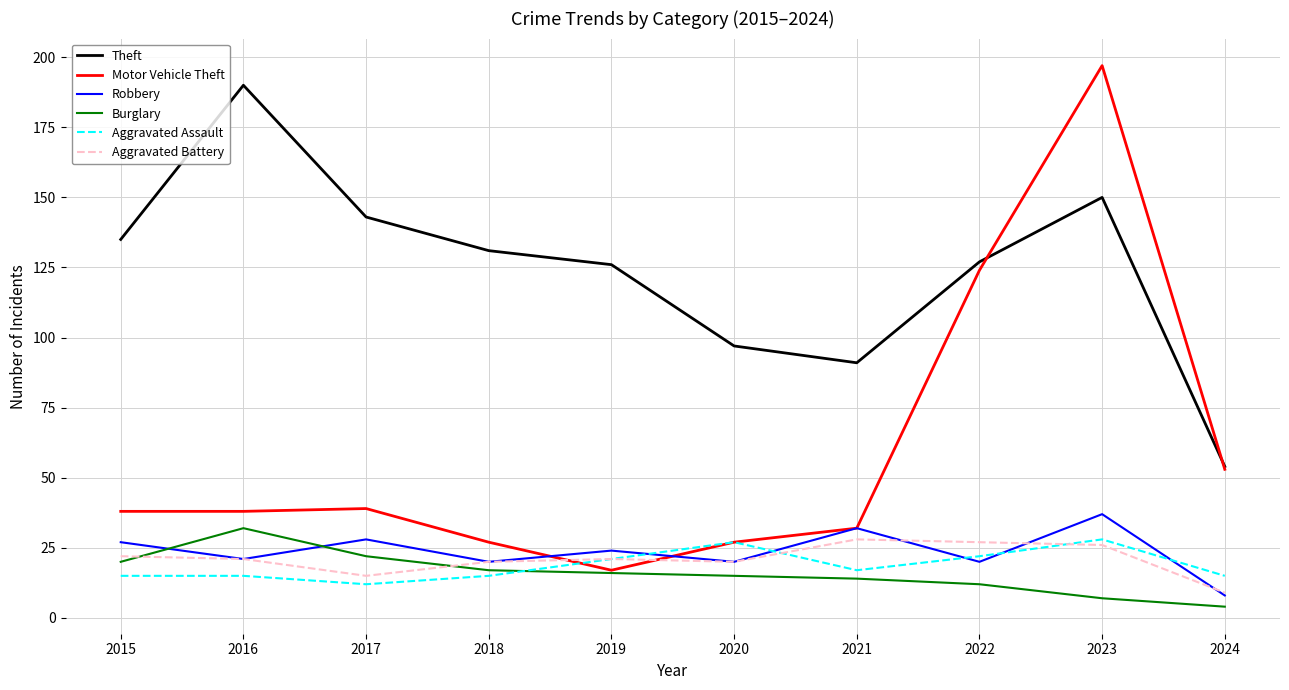

True or false: Robbery and Theft cross at least once.

False